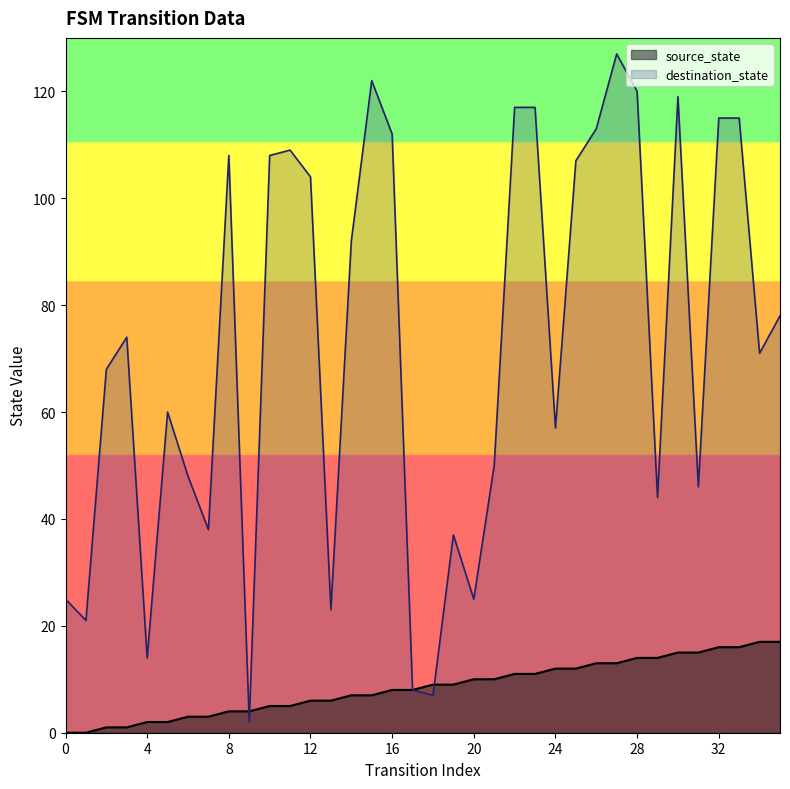

Where is the first local minimum for destination_state?

1